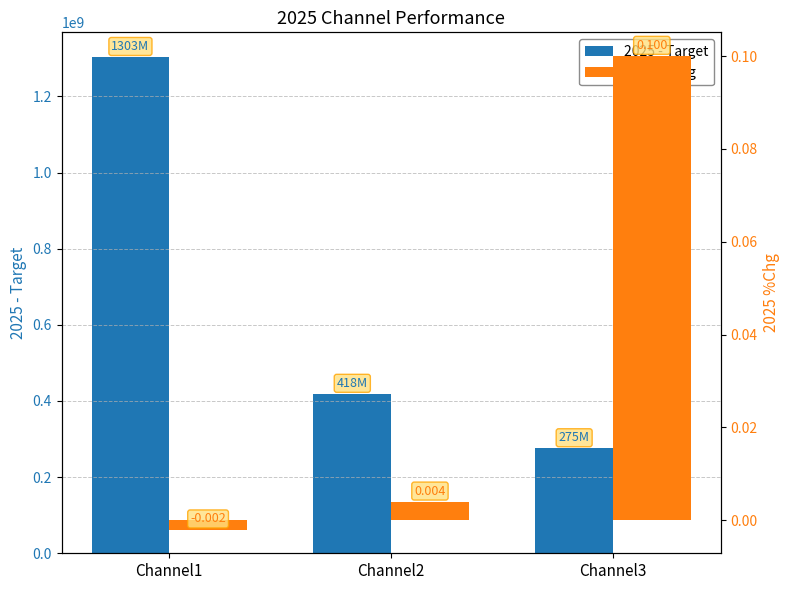

At which label does 2025 - Target first exceed 418407173?

Channel1